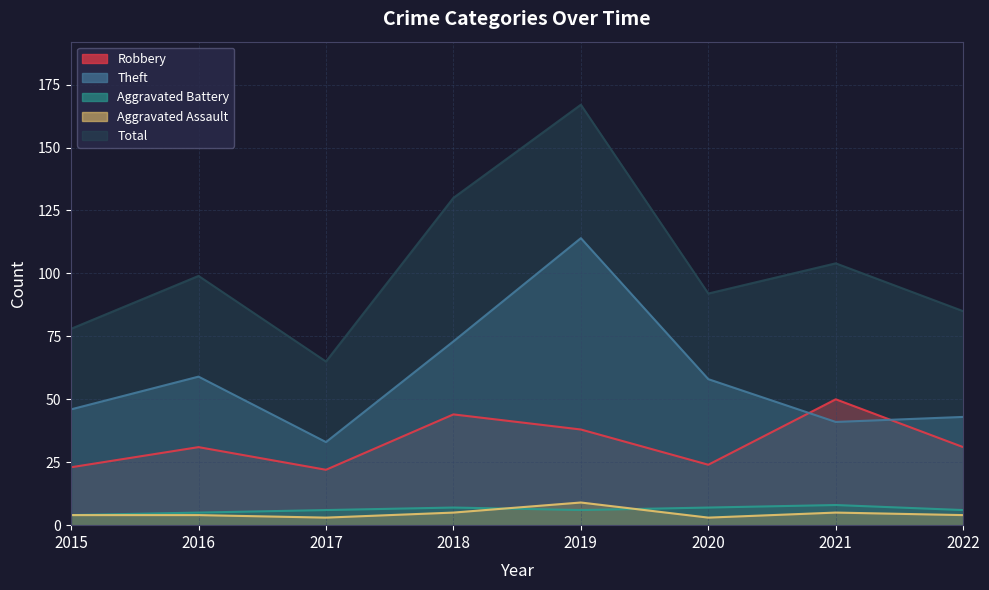

Count the number of categories in the chart.

8